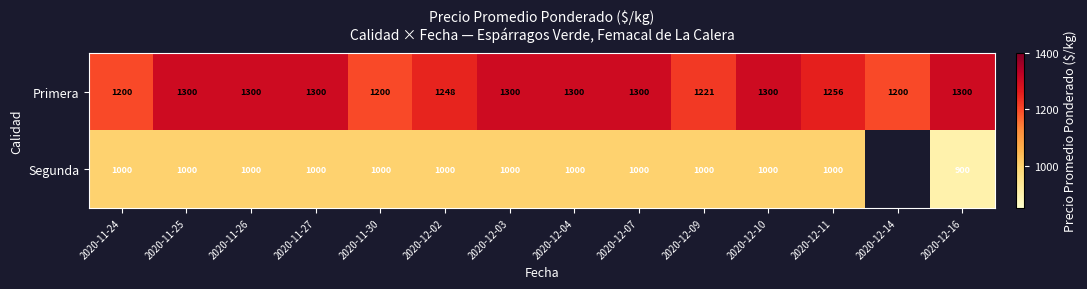

What is the sum of all Primera values?

17725